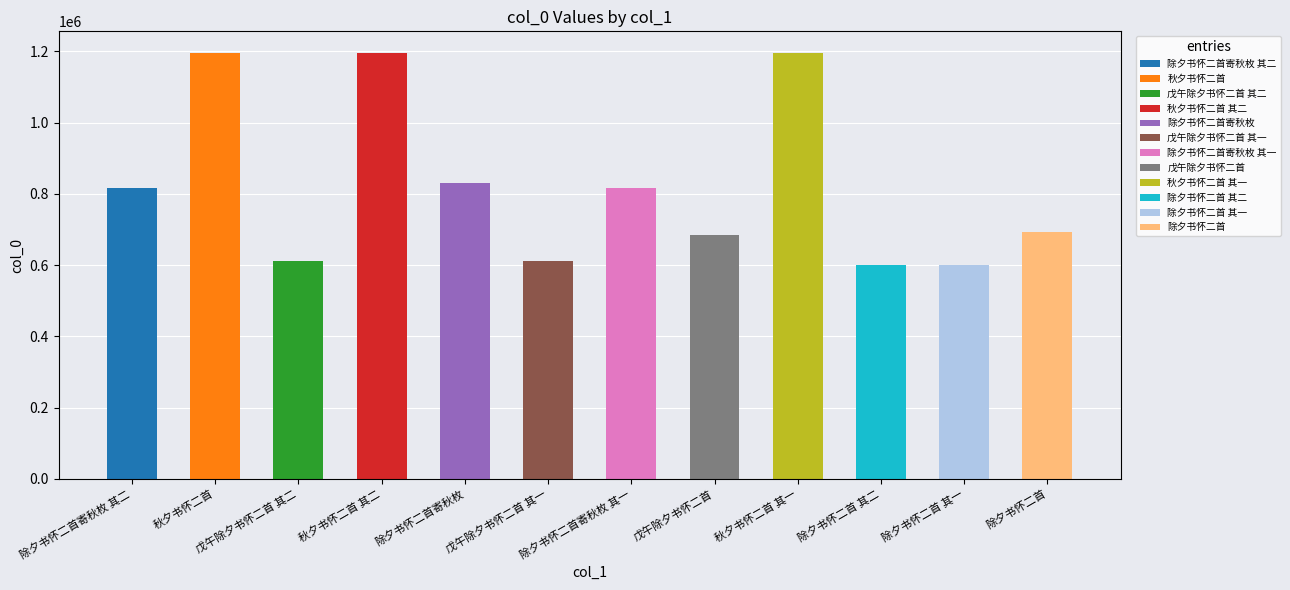

Which has a higher value, 戊午除夕书怀二首 其二 or 除夕书怀二首?

除夕书怀二首